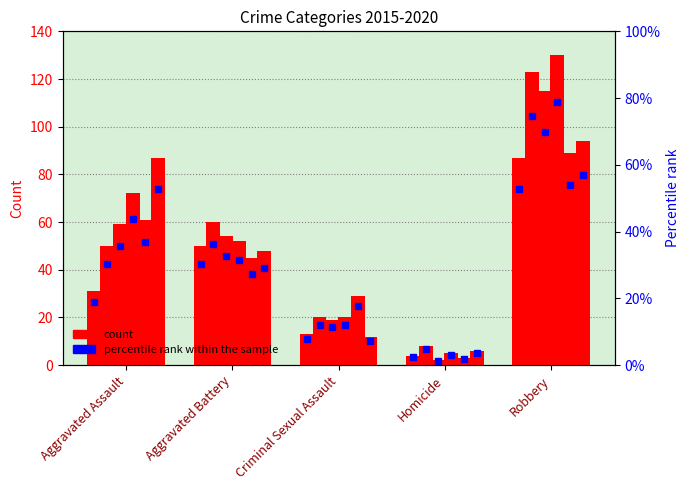

Does the chart contain stacked bars?

No